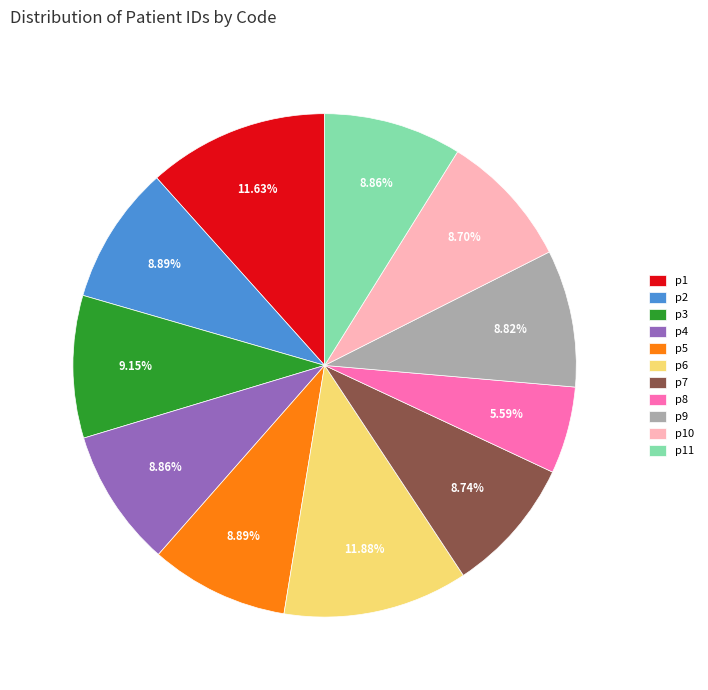

The p4 slice represents 1% of the pie. True or false?

False